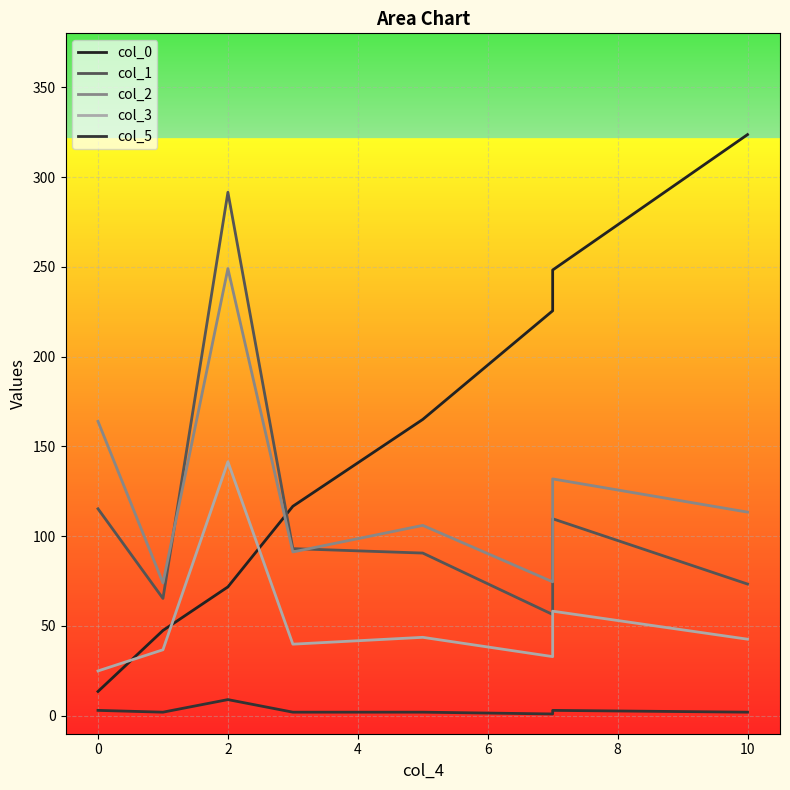

Which series changed the most between 4 and 10?

col_0